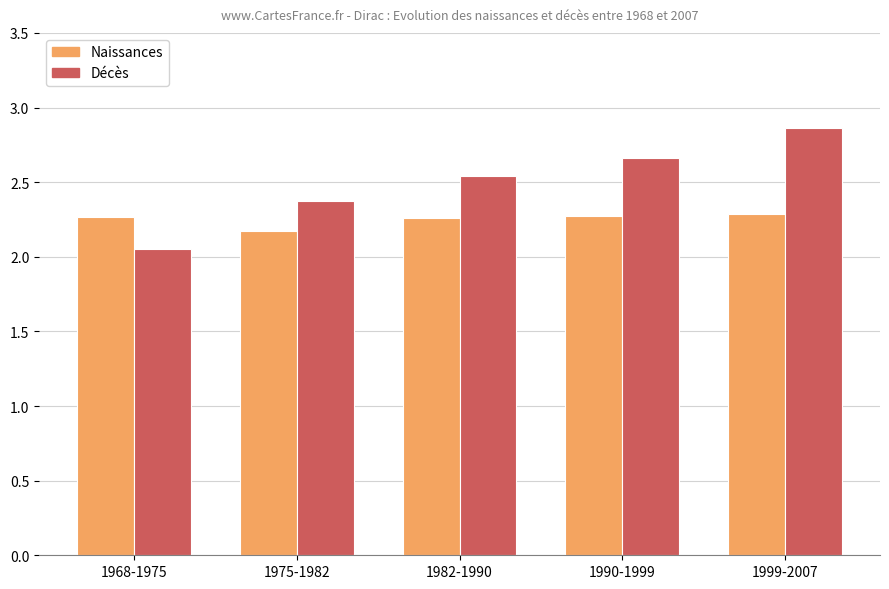

What is the minimum value for Naissances?

2.2